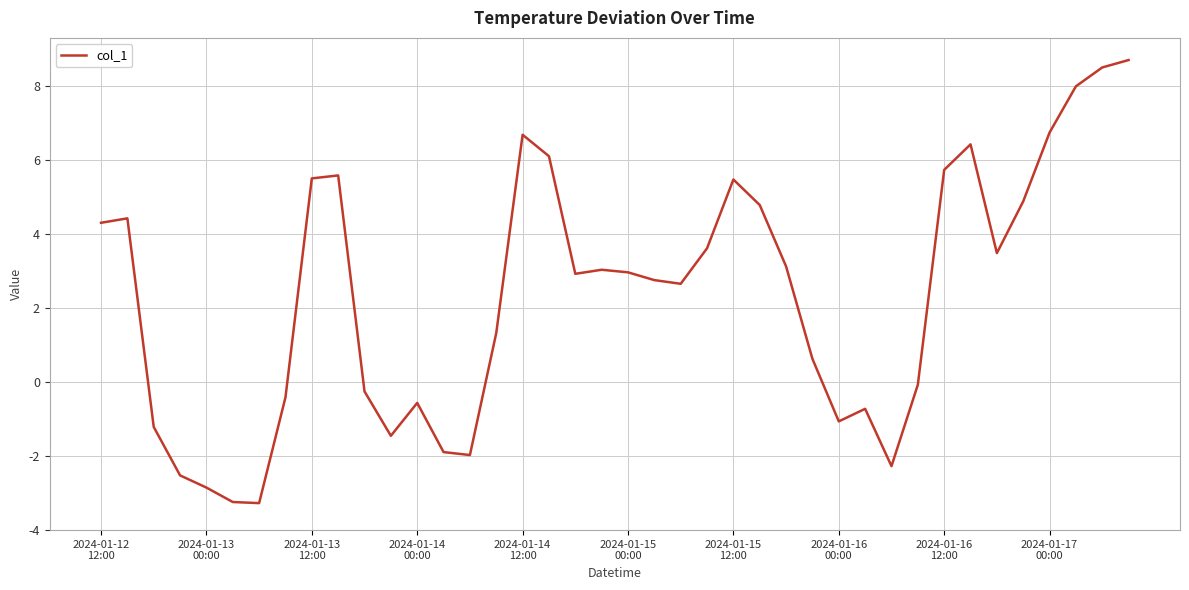

How many series are shown in this chart?

1